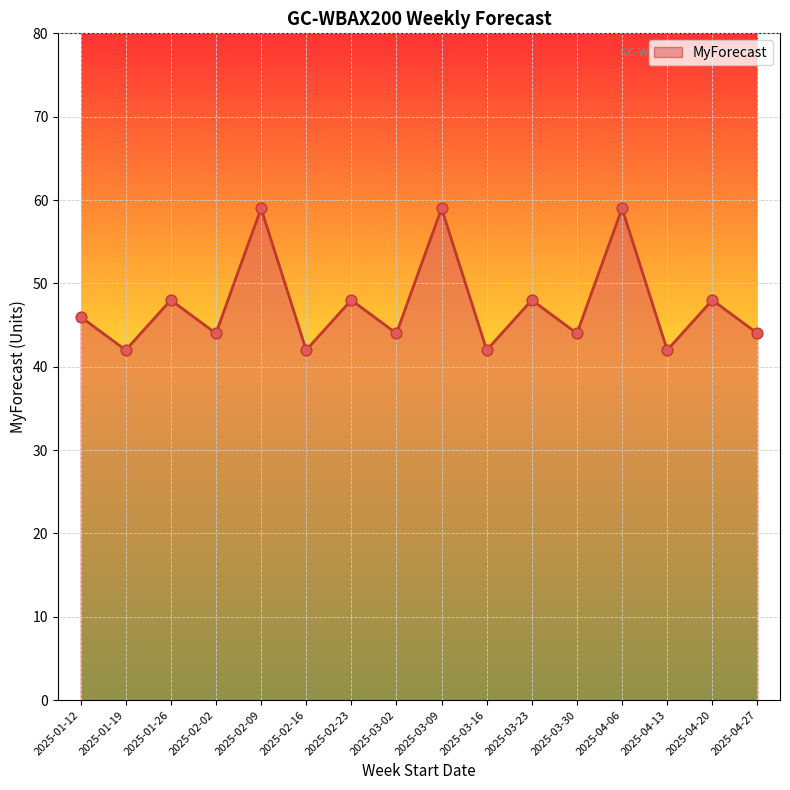

What is the change in value from 2025-01-19 to 2025-04-20?

+6